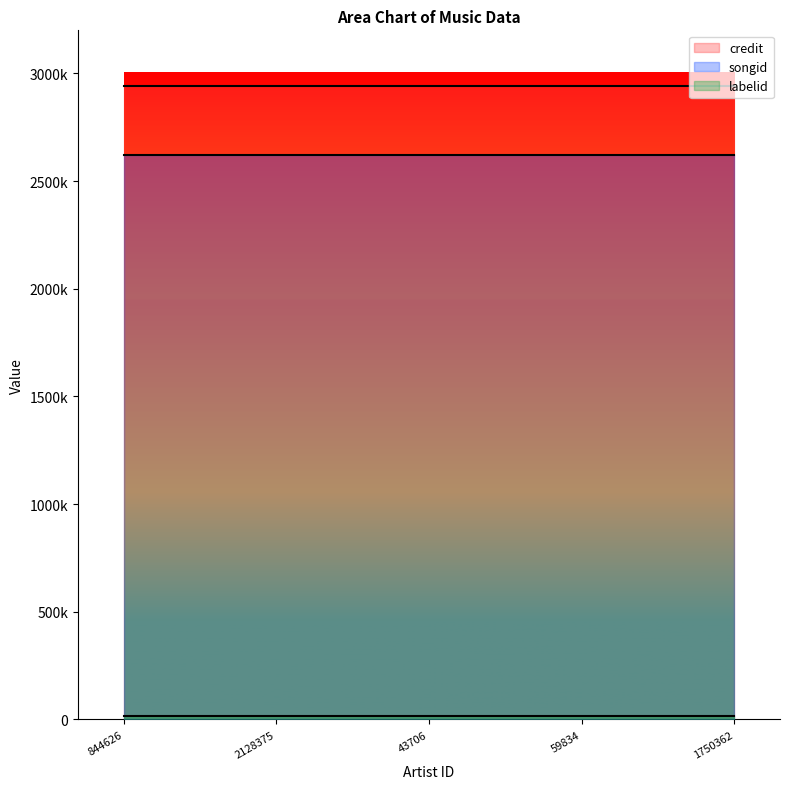

What is the label of the 1st point from the right?

1750362